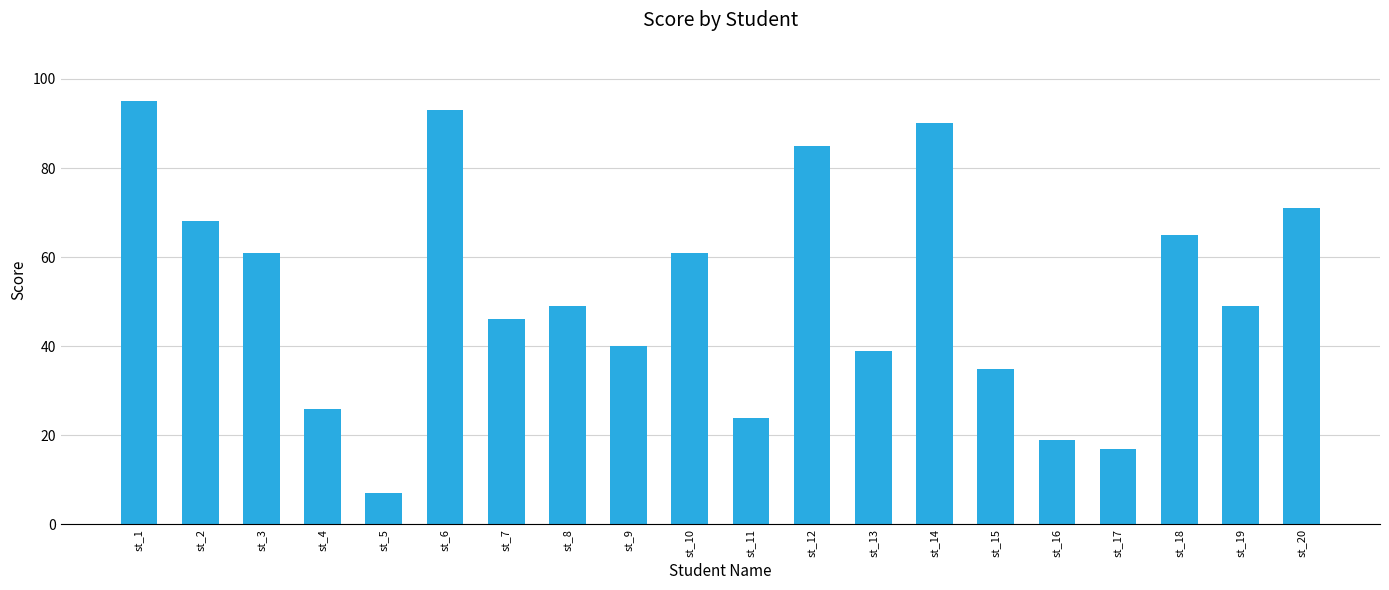

True or false: the data shows 148 at st_14.

False